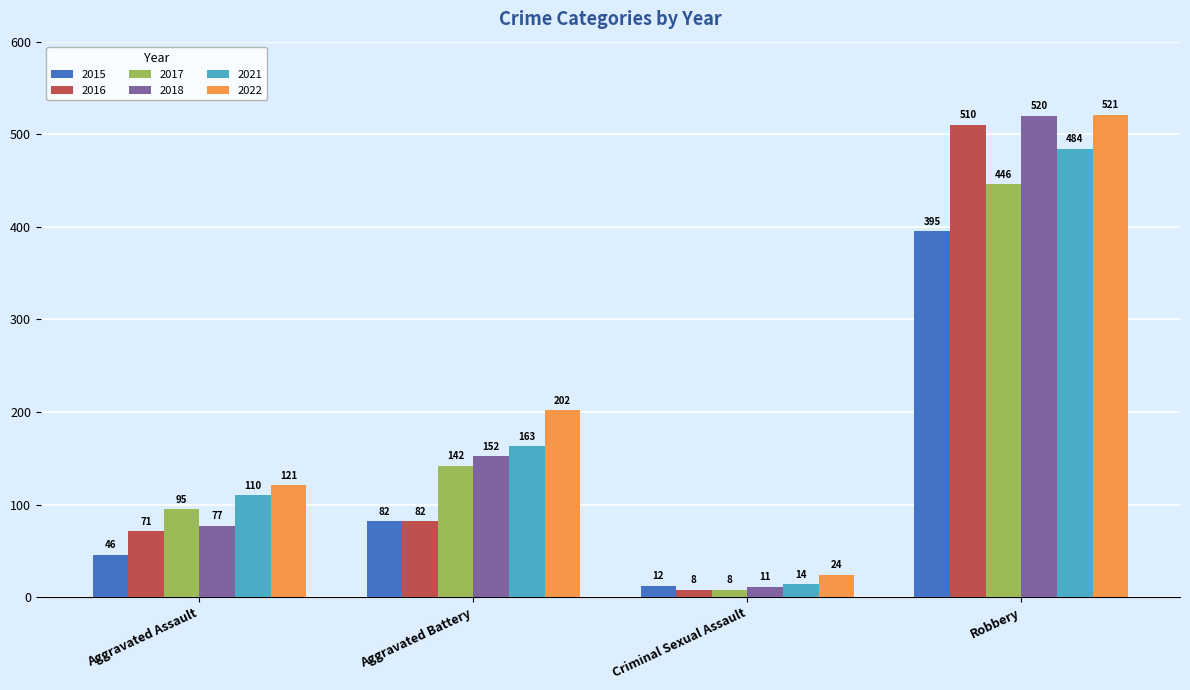

Reading left to right, list all the values displayed in this chart.

2015: Aggravated Assault=46	Aggravated Battery=82	Criminal Sexual Assault=12	Robbery=395
2016: Aggravated Assault=71	Aggravated Battery=82	Criminal Sexual Assault=8	Robbery=510
2017: Aggravated Assault=95	Aggravated Battery=142	Criminal Sexual Assault=8	Robbery=446
2018: Aggravated Assault=77	Aggravated Battery=152	Criminal Sexual Assault=11	Robbery=520
2021: Aggravated Assault=110	Aggravated Battery=163	Criminal Sexual Assault=14	Robbery=484
2022: Aggravated Assault=121	Aggravated Battery=202	Criminal Sexual Assault=24	Robbery=521